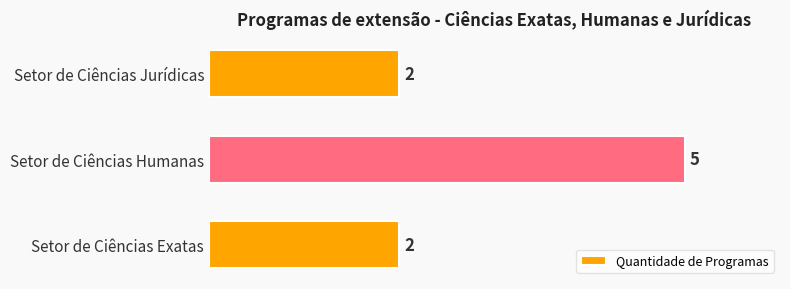

Is it true that the value at Setor de Ciências Jurídicas is 1?

False